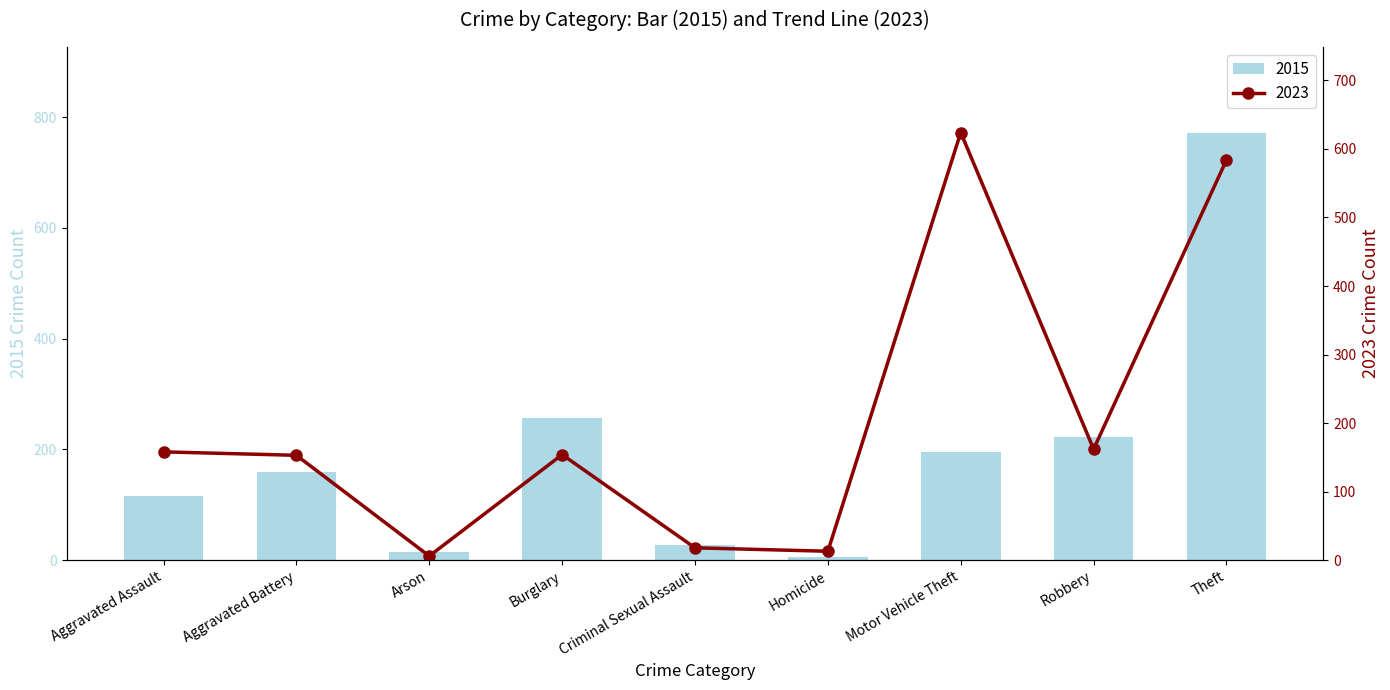

Reading left to right, transcribe all the data shown in this chart.

2015: Aggravated Assault=115	Aggravated Battery=160	Arson=14	Burglary=256	Criminal Sexual Assault=27	Homicide=6	Motor Vehicle Theft=196	Robbery=222	Theft=772
2023: Aggravated Assault=158	Aggravated Battery=153	Arson=6	Burglary=154	Criminal Sexual Assault=18	Homicide=13	Motor Vehicle Theft=624	Robbery=162	Theft=584